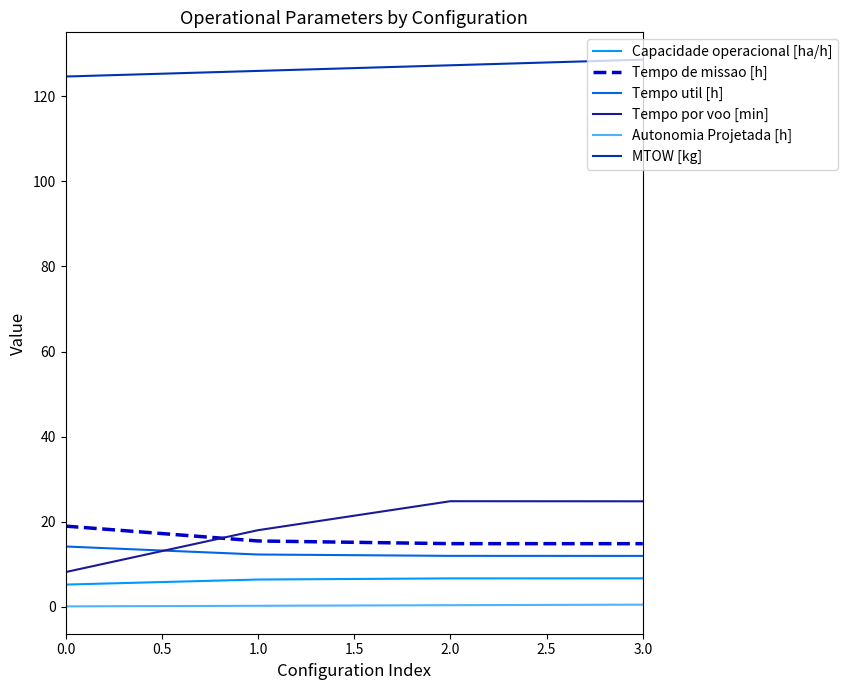

What is the maximum value for Tempo util [h]?

14.2